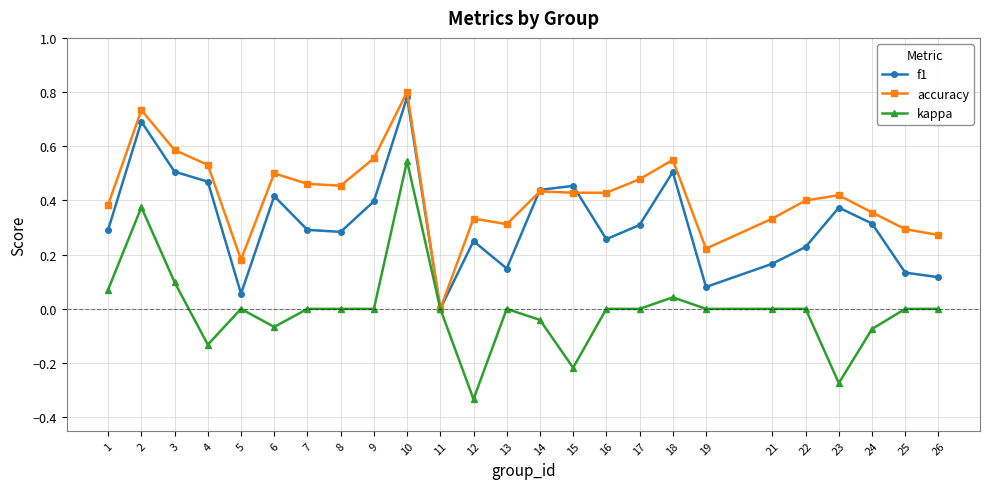

Which series has the largest total across all categories?

accuracy